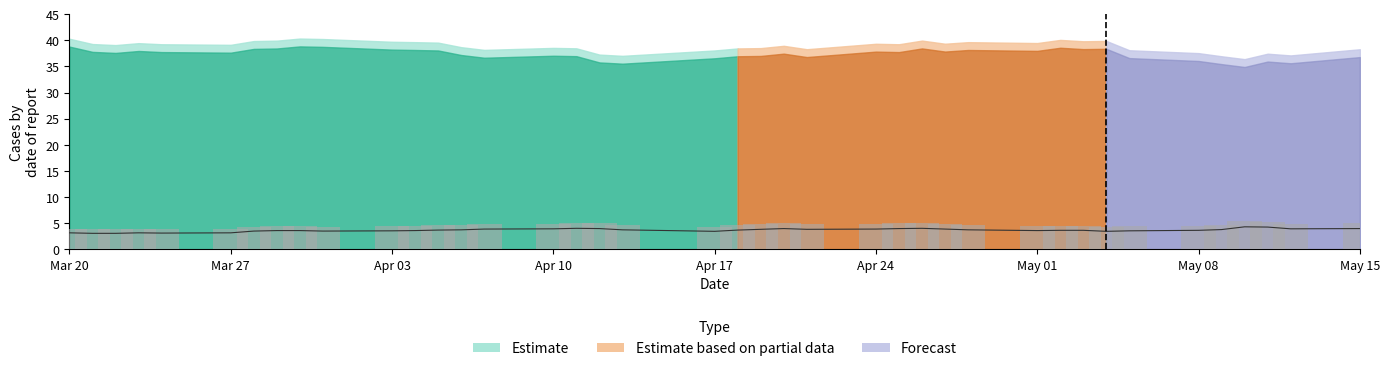

What is the label of the 25th bar from the left?

Apr 24